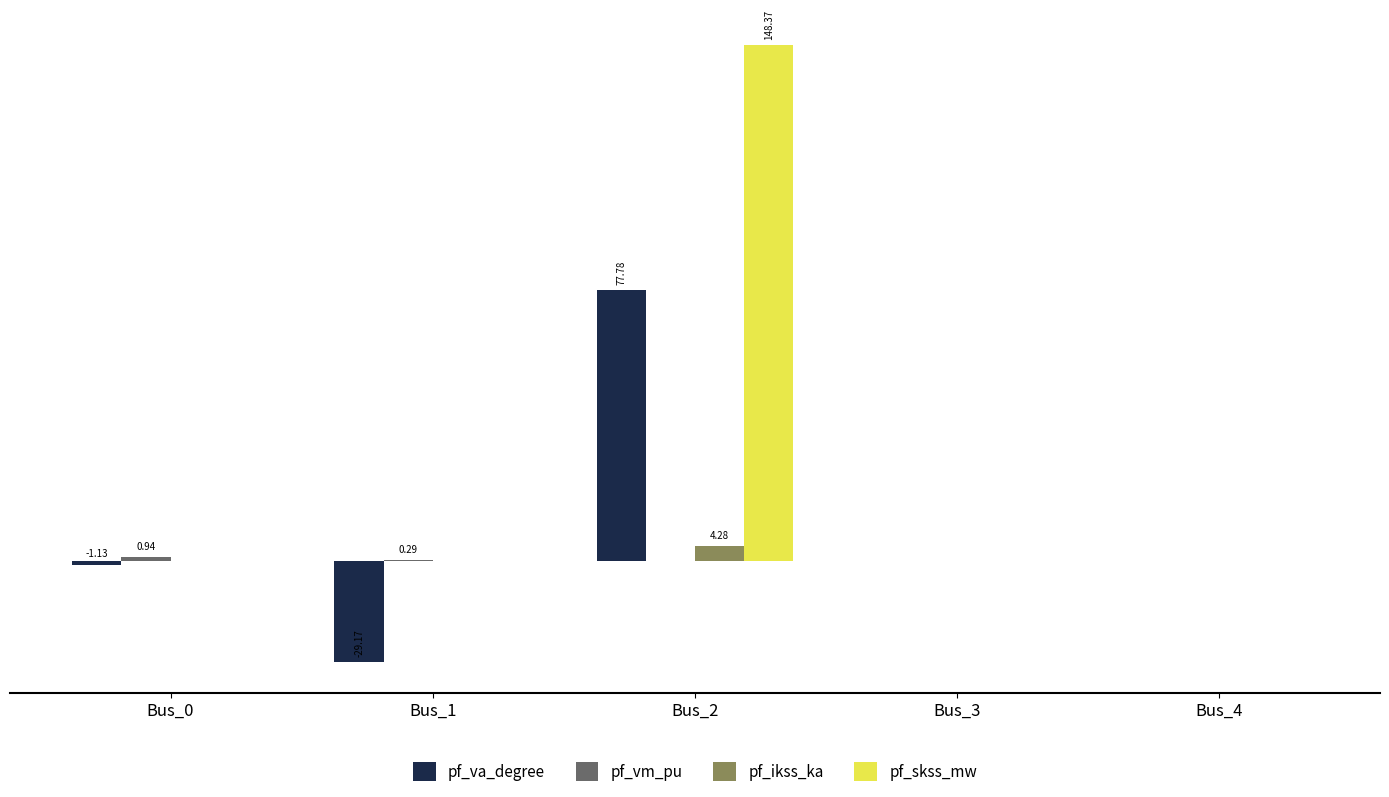

Which series has the largest range (max minus min)?

pf_skss_mw